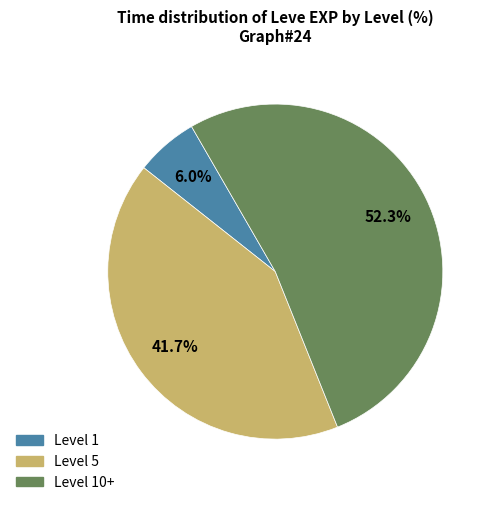

Is there any slice that represents more than half of the pie?

Yes